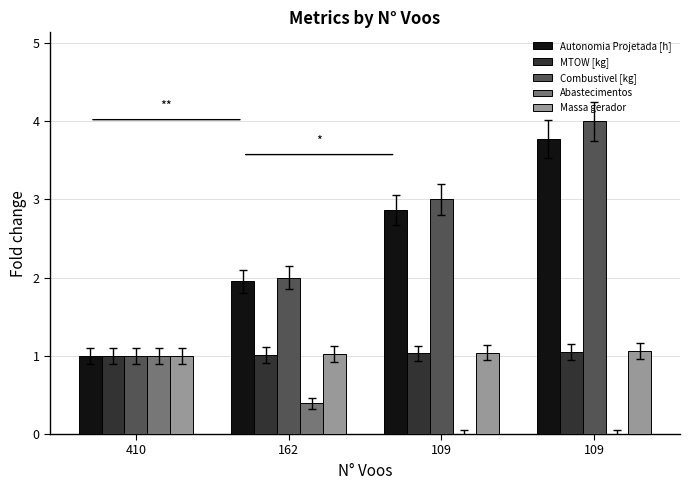

Are the bars horizontal?

No